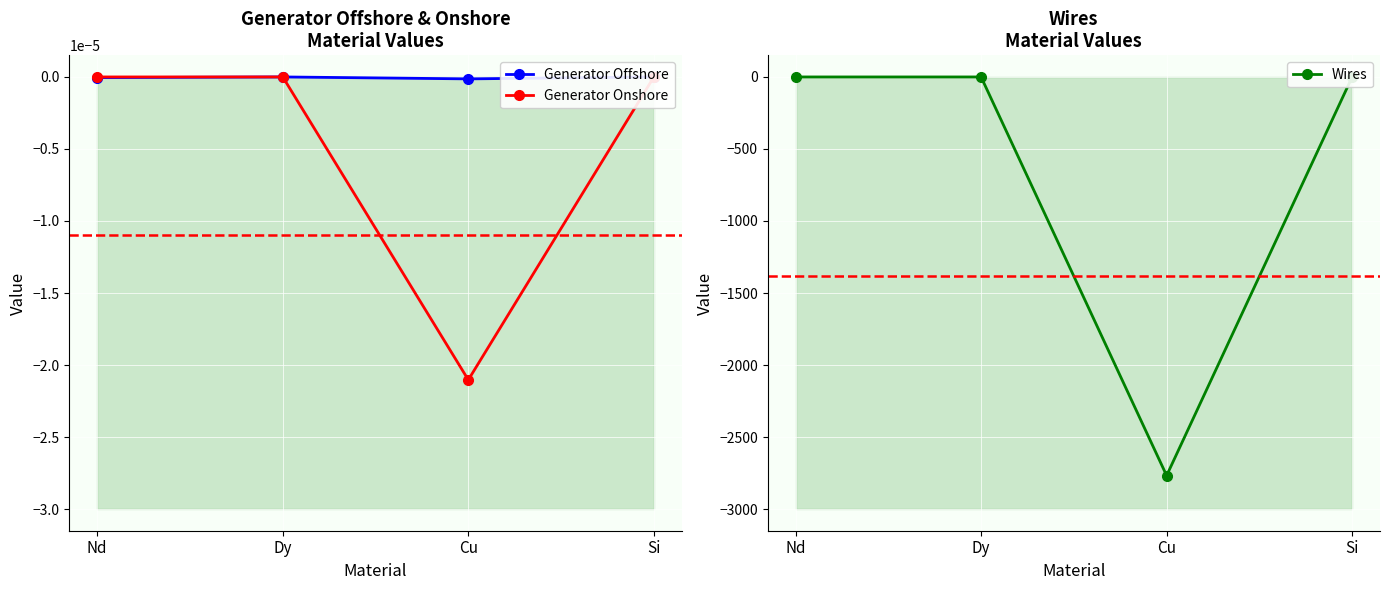

Which series has the widest spread of values?

Wires